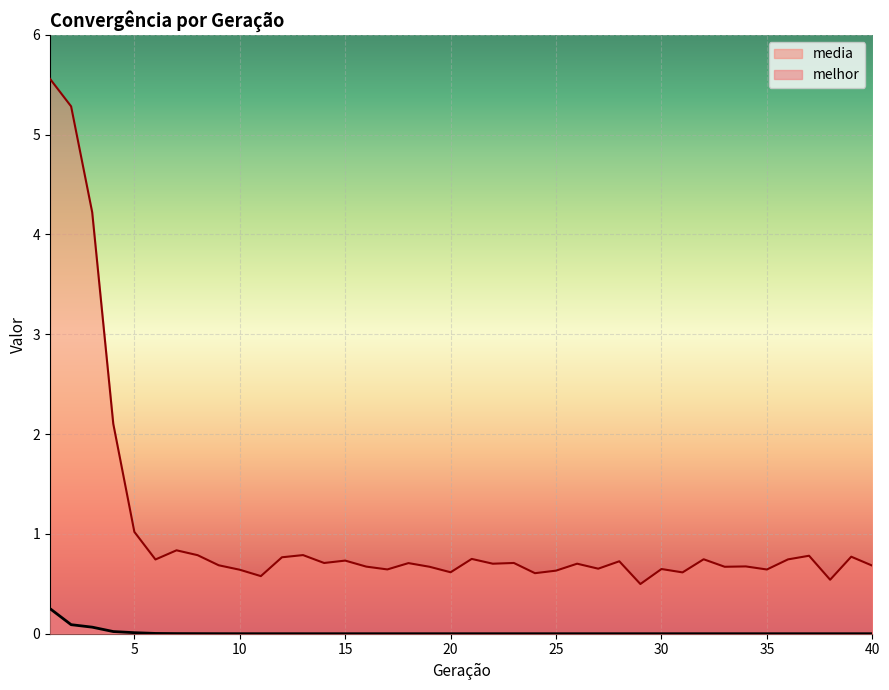

What is the average value of the media series?

1.1